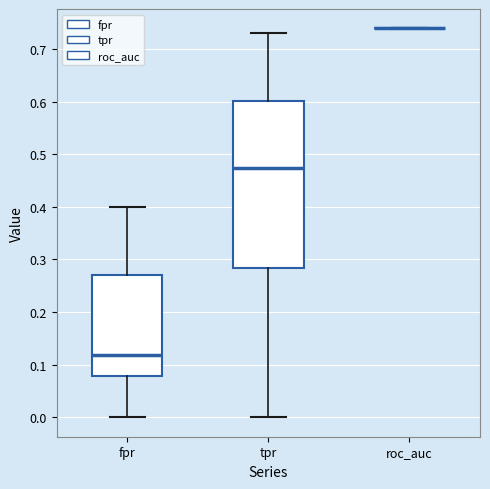

Where does the median line of the box for tpr sit on the y-axis? The values are not printed on the chart, so give them approximately, as read against the axis.

0.47